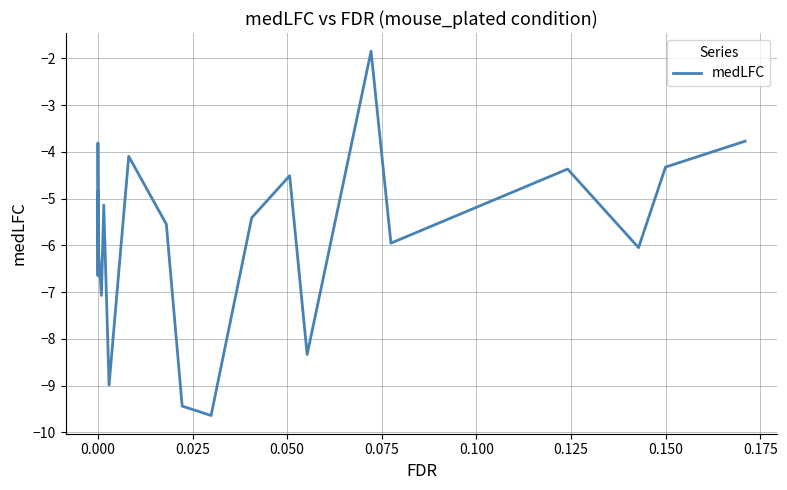

What is the difference between the maximum and minimum values?

7.8